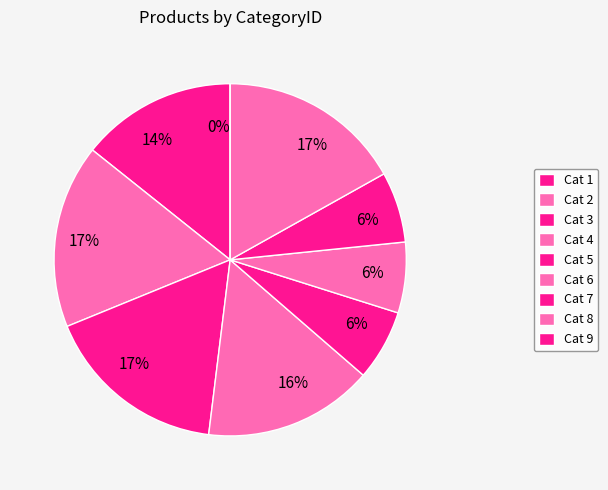

Between 6 and 5, which is larger?

6